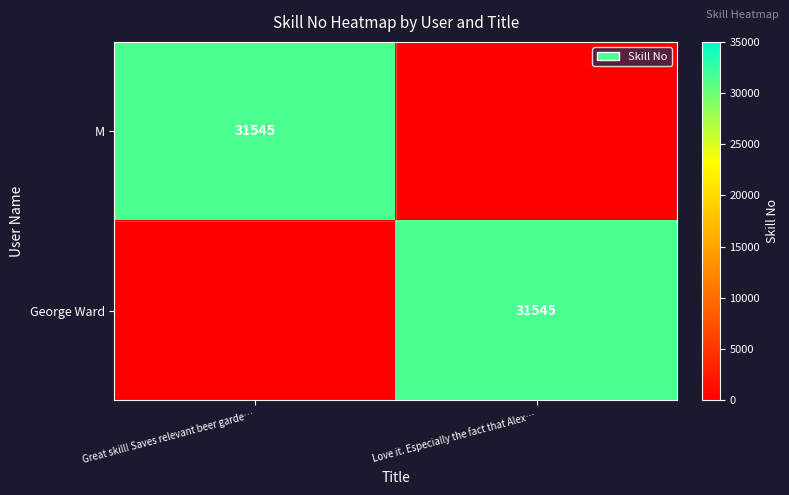

The M series shows 18073 at Great skill! Saves relevant beer garde…. True or false?

False